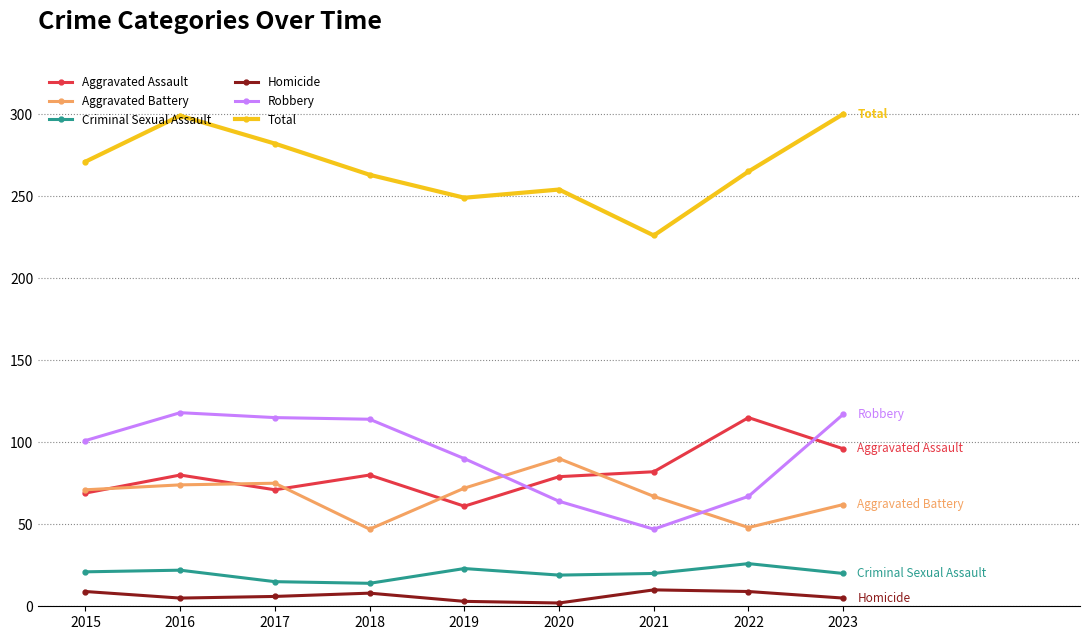

List the series in order of their peak value, highest first.

Total, Robbery, Aggravated Assault, Aggravated Battery, Criminal Sexual Assault, Homicide